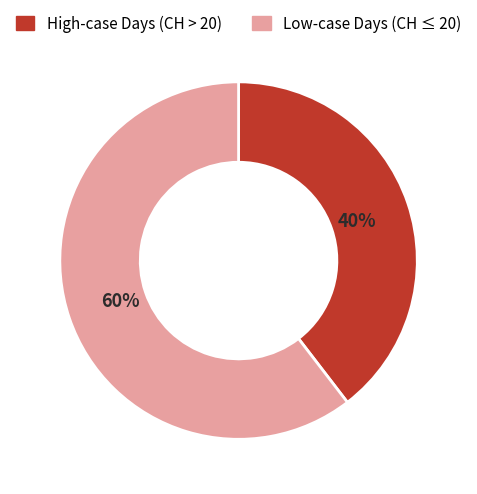

To the nearest percent, what is the combined percentage of High-case Days (CH > 20) and Low-case Days (CH ≤ 20)?

100%